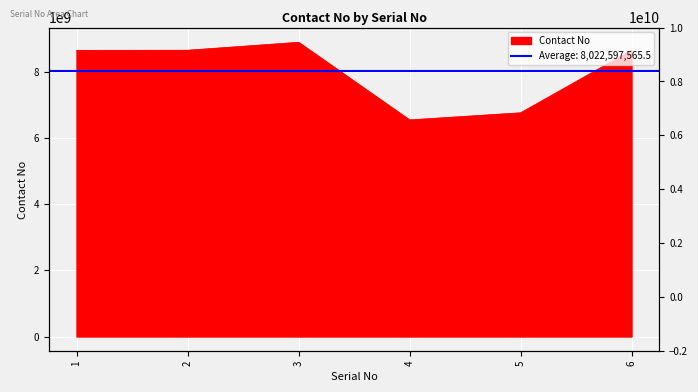

True or false: there are more than 0 points higher than both neighbors.

True